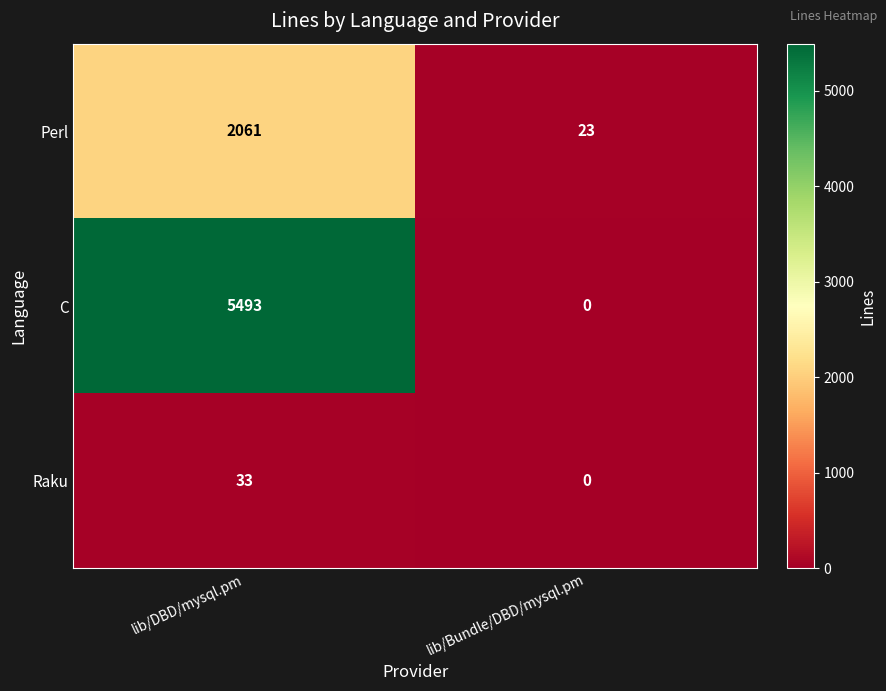

What is the sum of all Perl values?

2084